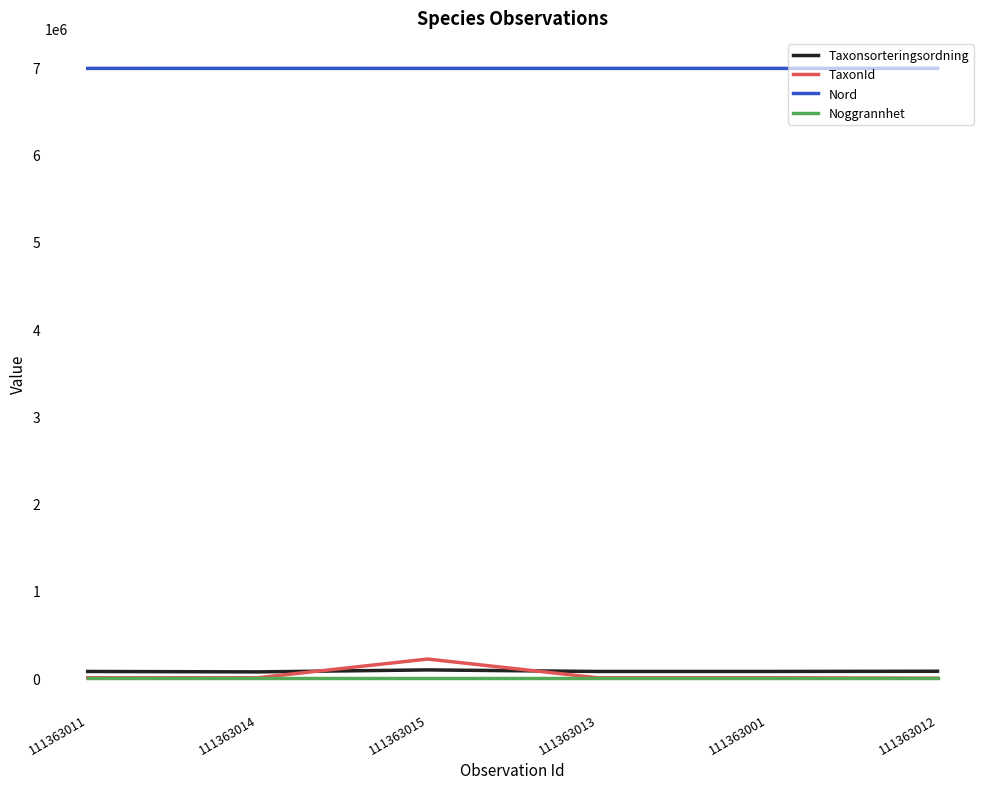

List the series in order of their peak value, highest first.

Nord, TaxonId, Taxonsorteringsordning, Noggrannhet